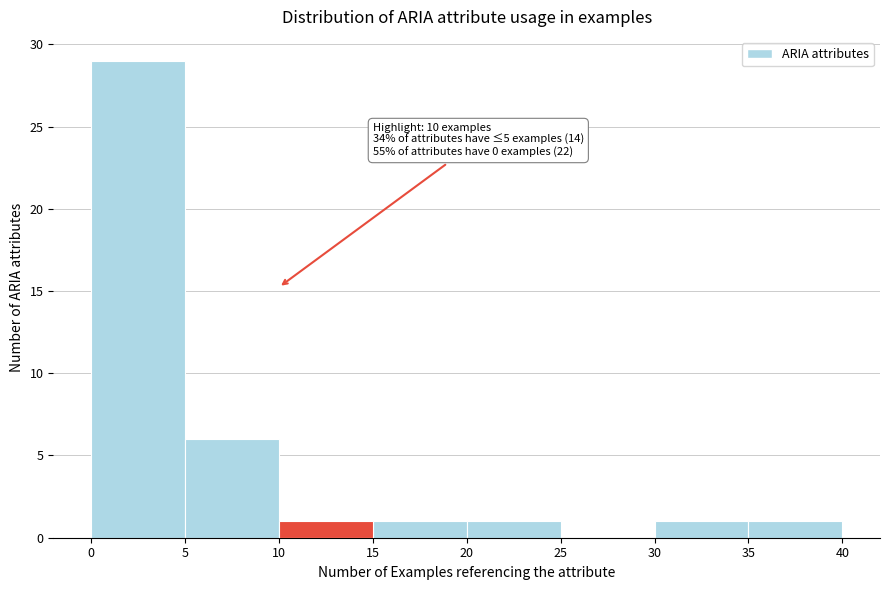

Over which range of the x-axis is the bar tallest?

0 to 5